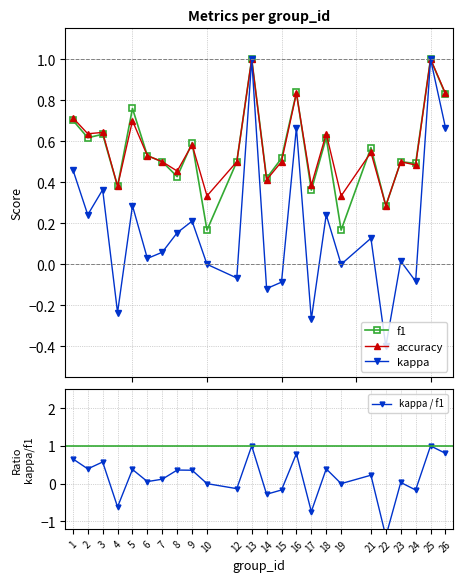

Between which two adjacent categories do kappa / f1 and kappa first intersect?

3 and 4